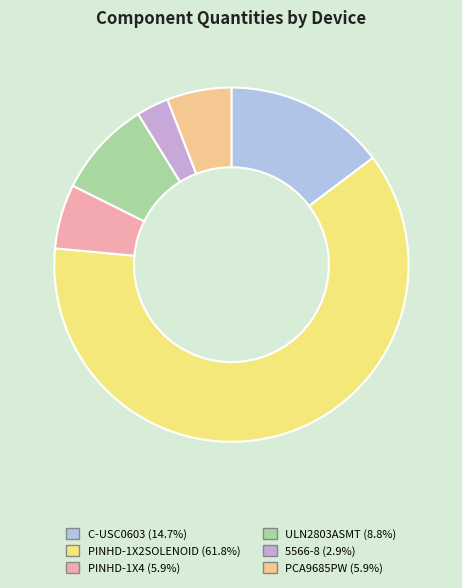

How many slices are in this pie chart?

6